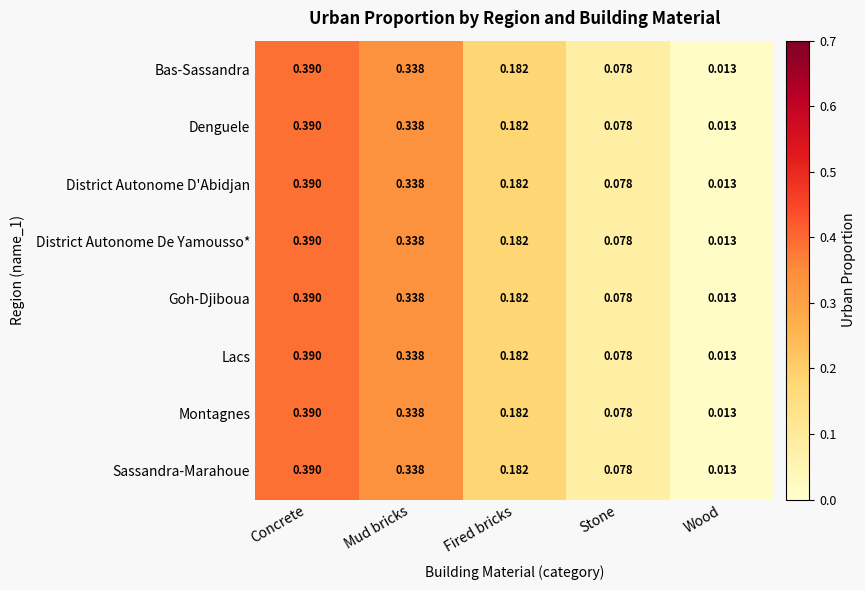

At which label is Goh-Djiboua closest to 0?

Wood